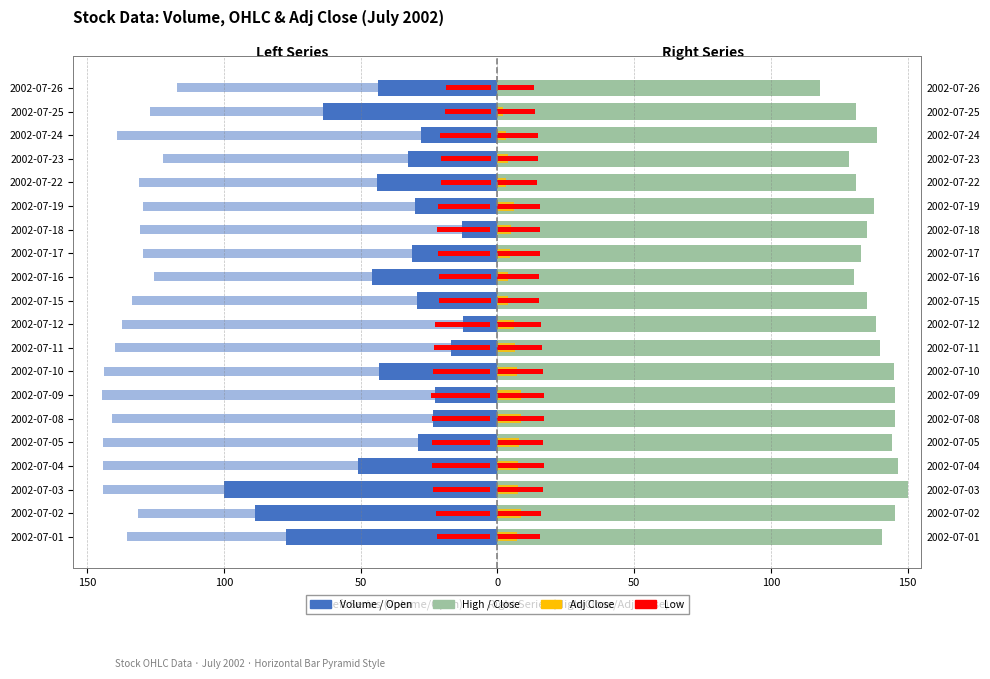

At how many categories does at least one series exceed 54?

20